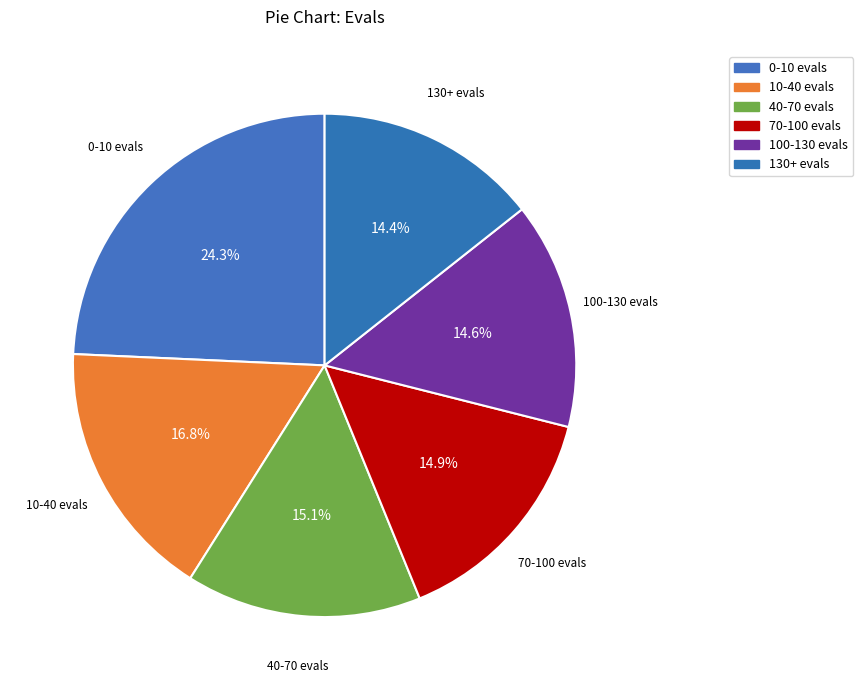

Approximately how many times larger is the value at 0-10 evals compared to 130+ evals?

1.7